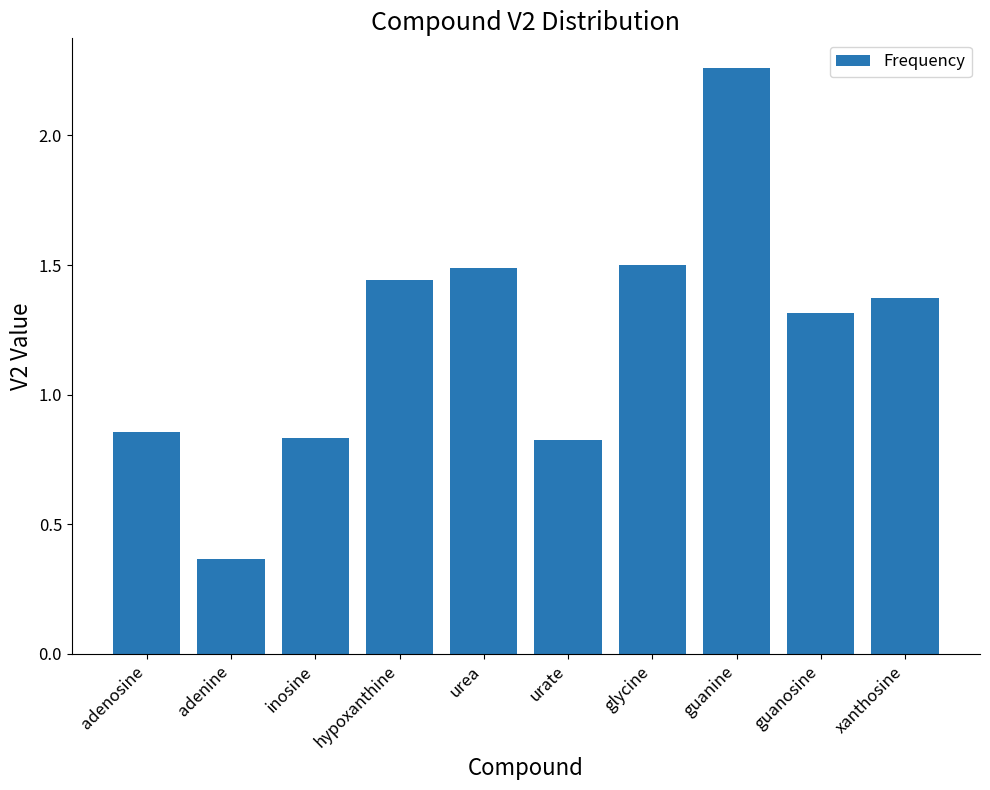

What is the label of the 2nd bar from the left?

adenine